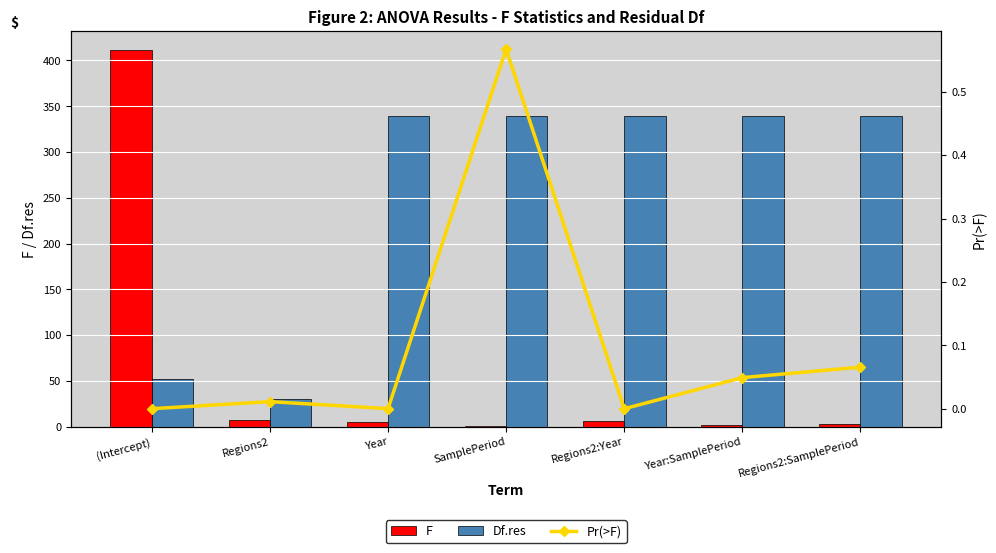

What is the value of the F bar at the 6th from the left?

1.9